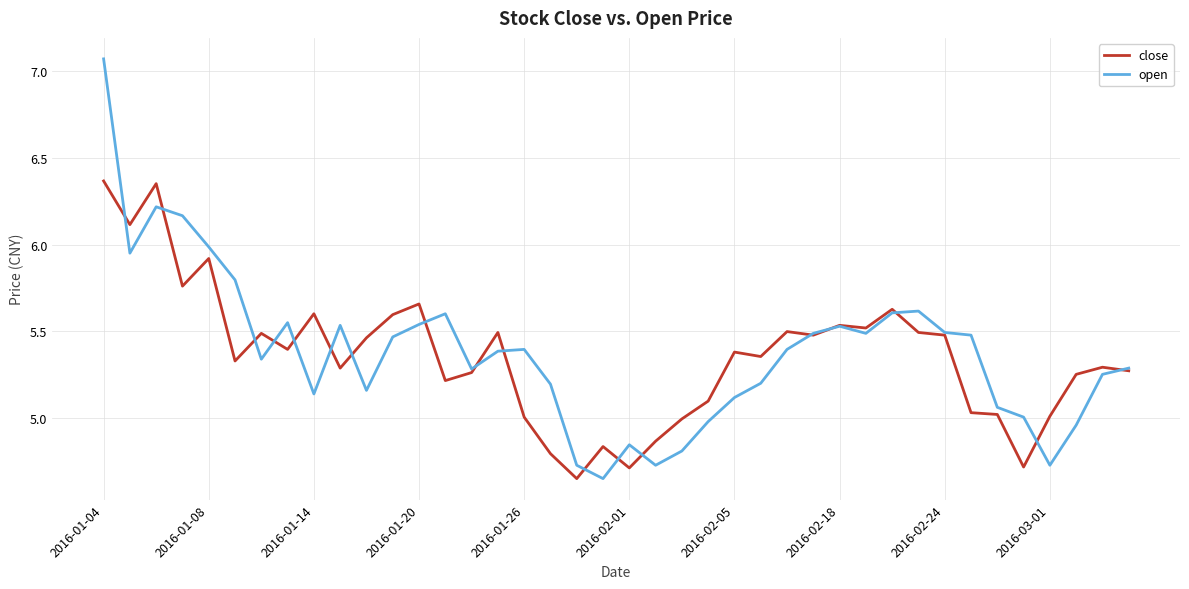

Which series has the largest range (max minus min)?

open